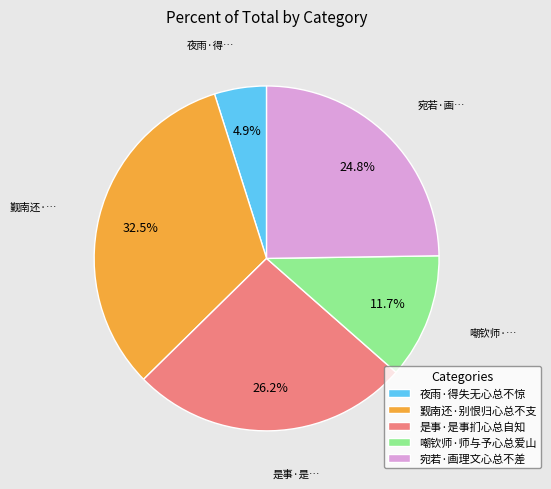

To the nearest percent, what portion does 宛若·画理文心总不差 represent?

25%